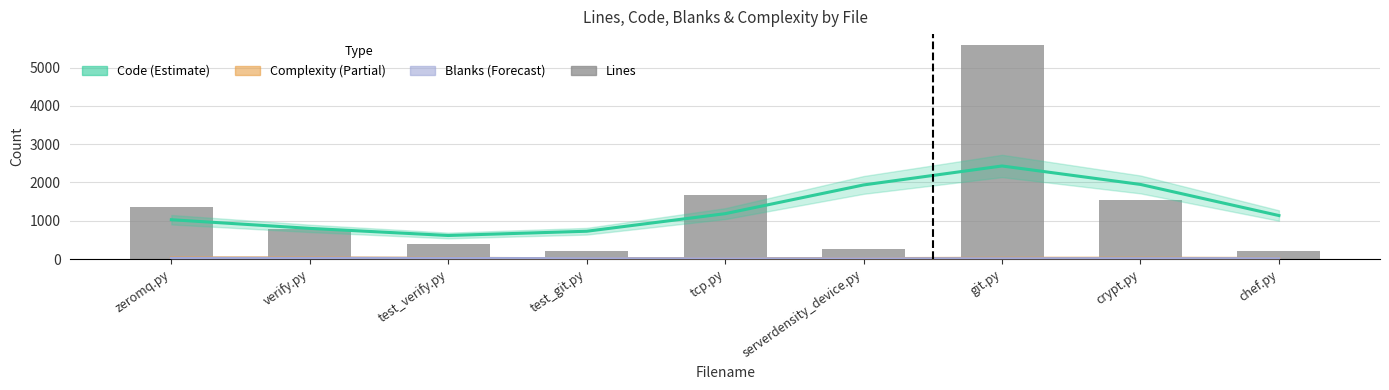

What is the difference between the maximum and minimum values in the Complexity (Partial) series?

22